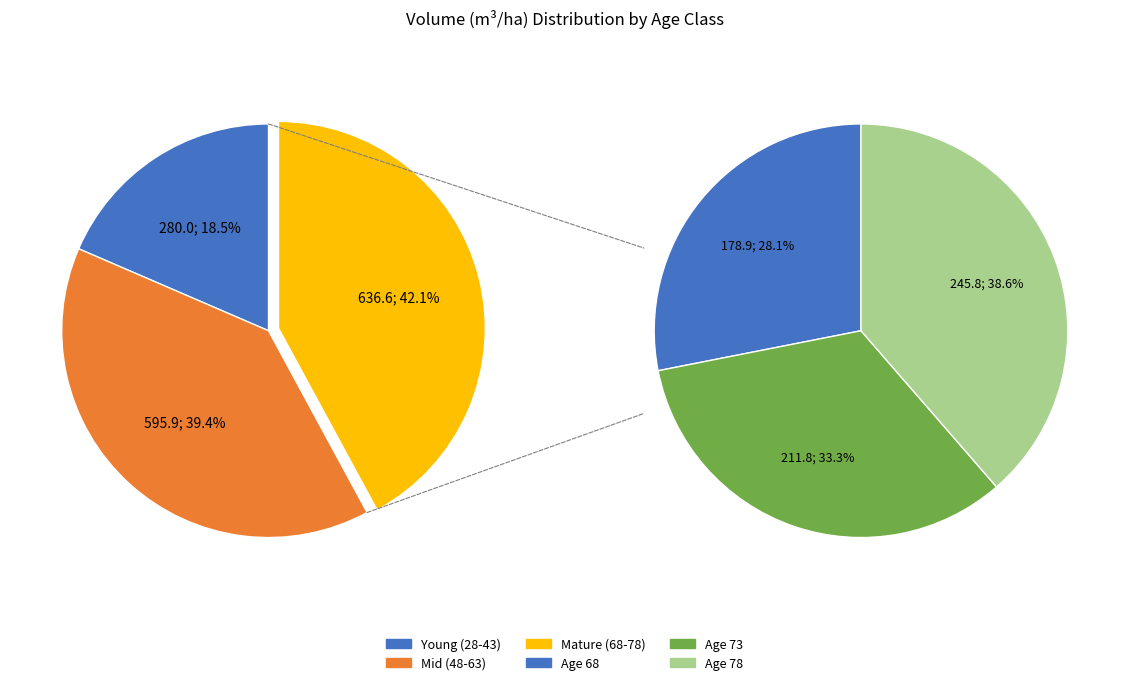

Does 53 account for over 50% of the chart?

No